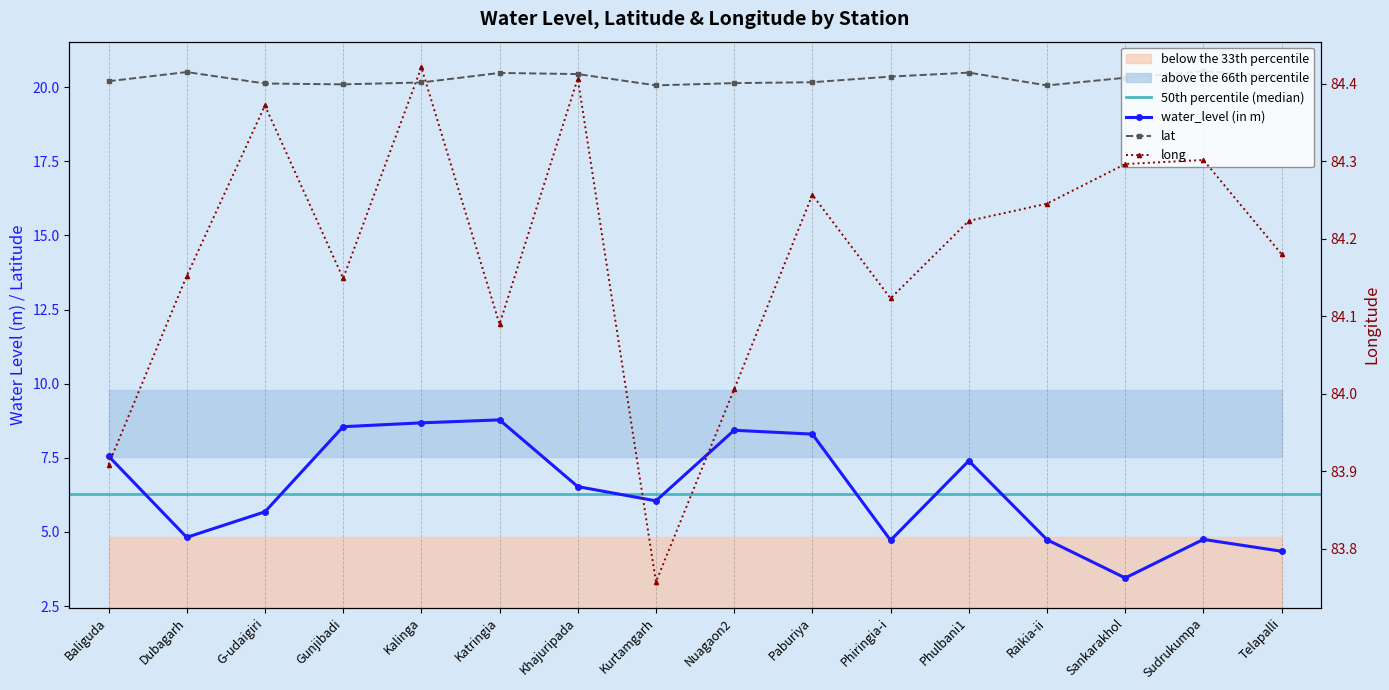

What is the sum of the lat values at Paburiya and Sankarakhol?

40.5